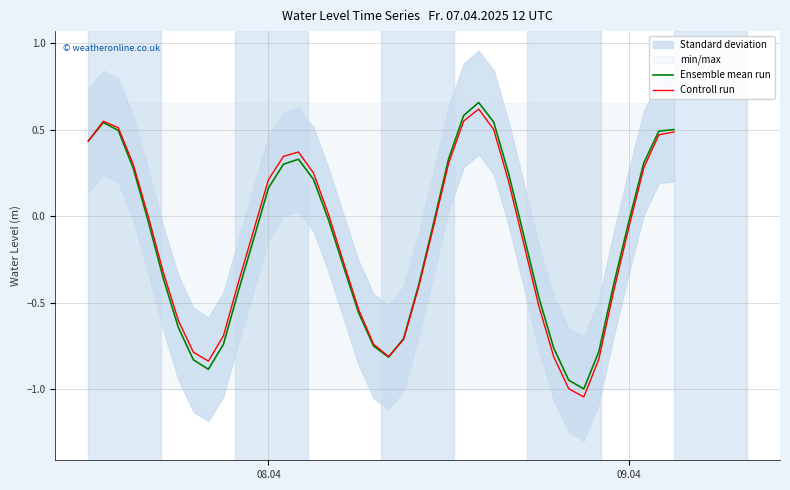

What are all the series names shown in the legend?

Ensemble mean run, Controll run